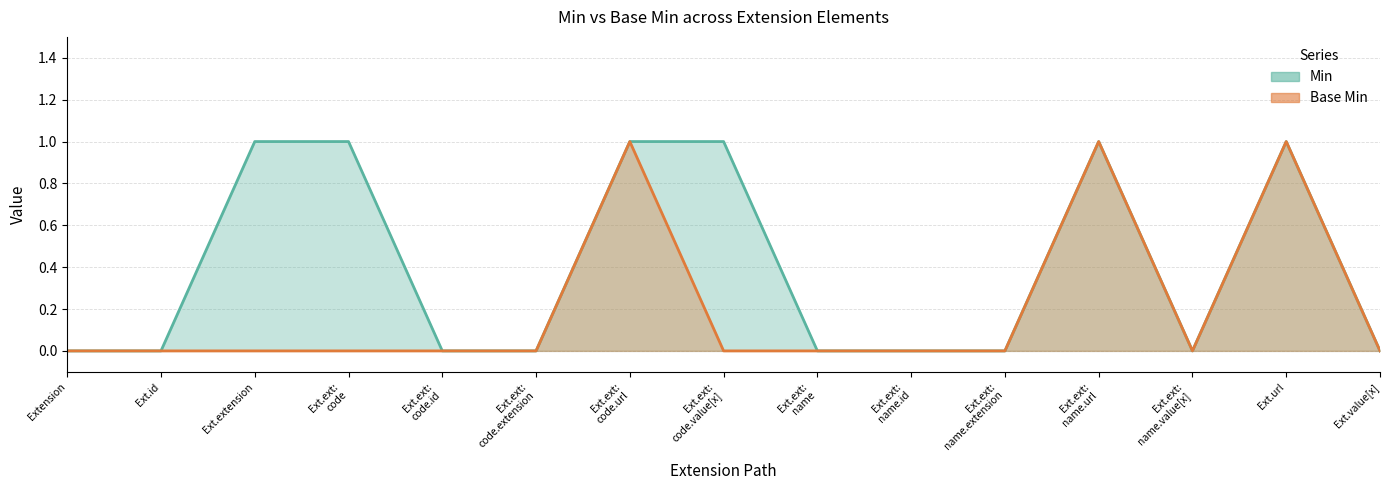

Reading right to left, list all the values displayed in this chart.

Min: 0	1	0	1	0	0	0	1	1	0	0	1	1	0	0
Base Min: 0	1	0	1	0	0	0	0	1	0	0	0	0	0	0